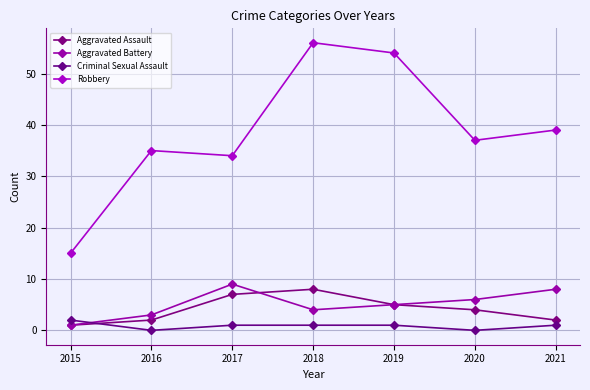

The Aggravated Assault series shows 11 at 2018. True or false?

False